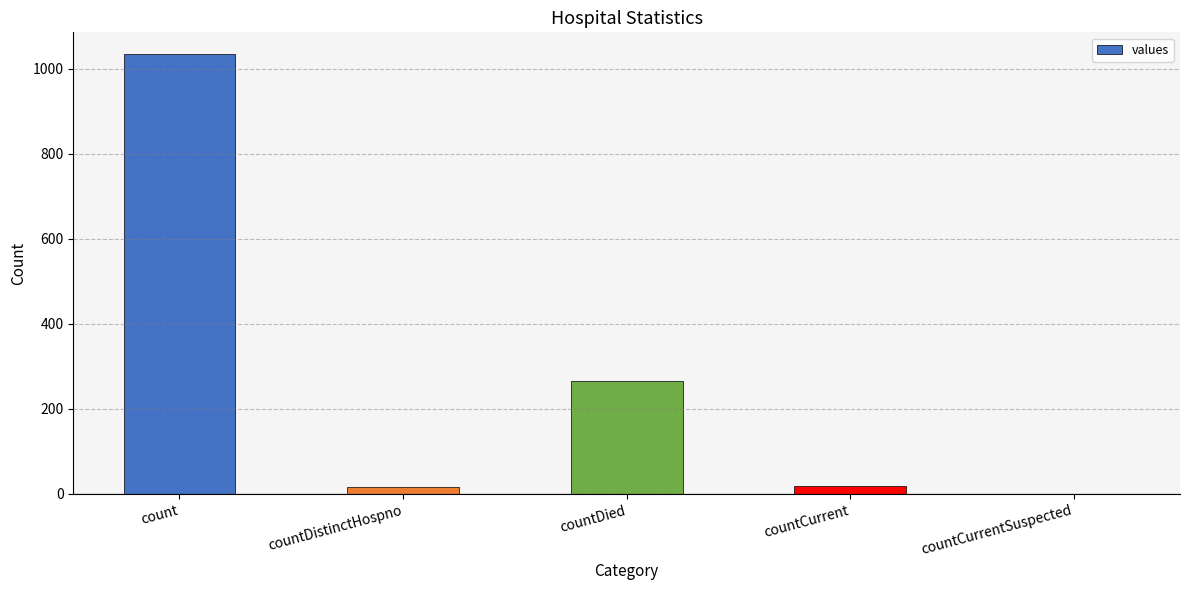

What is the change in value from count to countDied?

-768